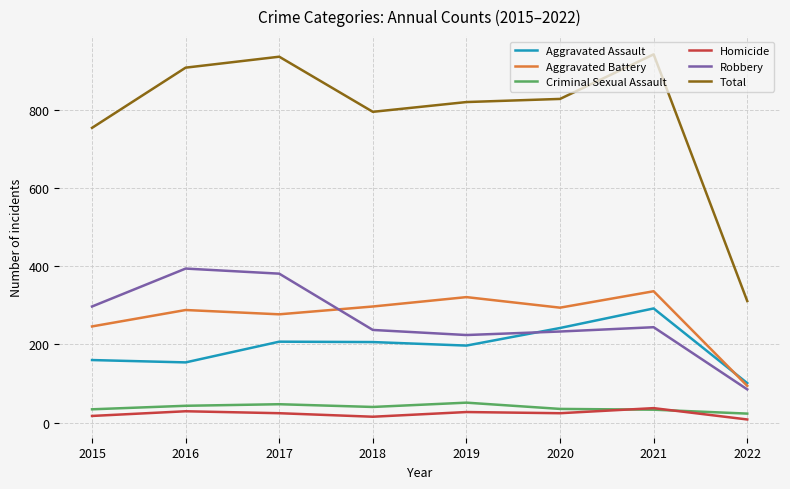

What value does the Homicide series have at 2015, to the nearest 10?

20